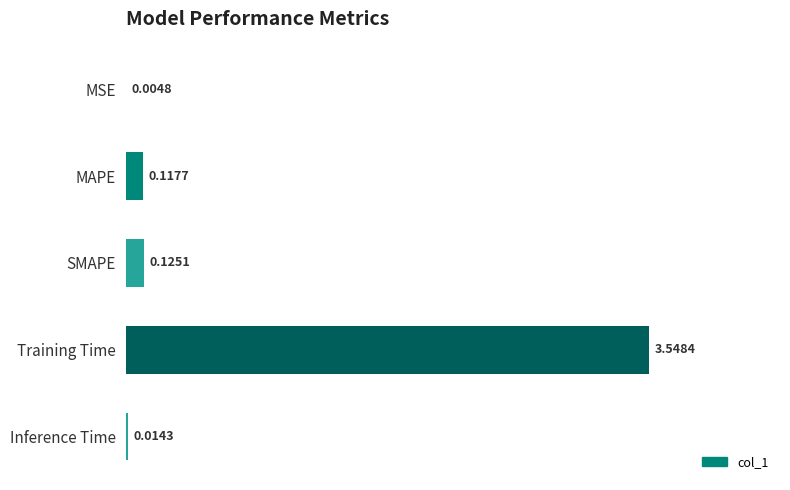

Which has a higher value, Inference Time or MSE?

Inference Time